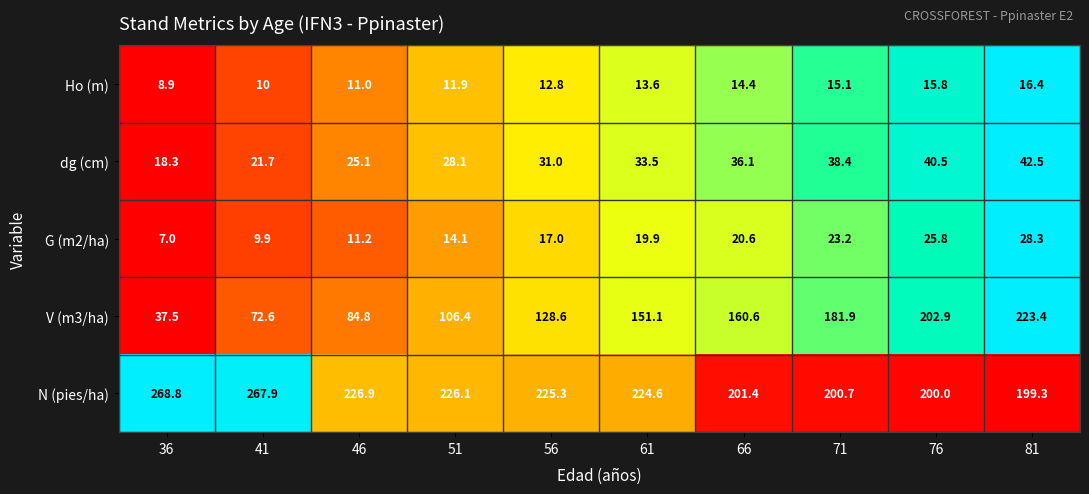

What is the average value of the V (m3/ha) series?

135.0